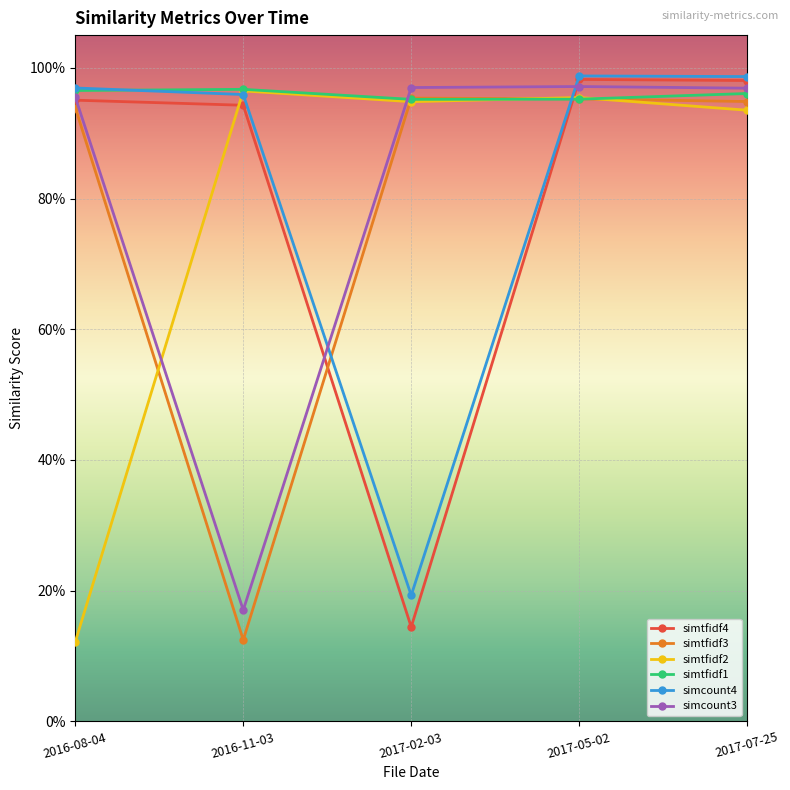

What is the total value across all series at 2016-08-04?

4.9